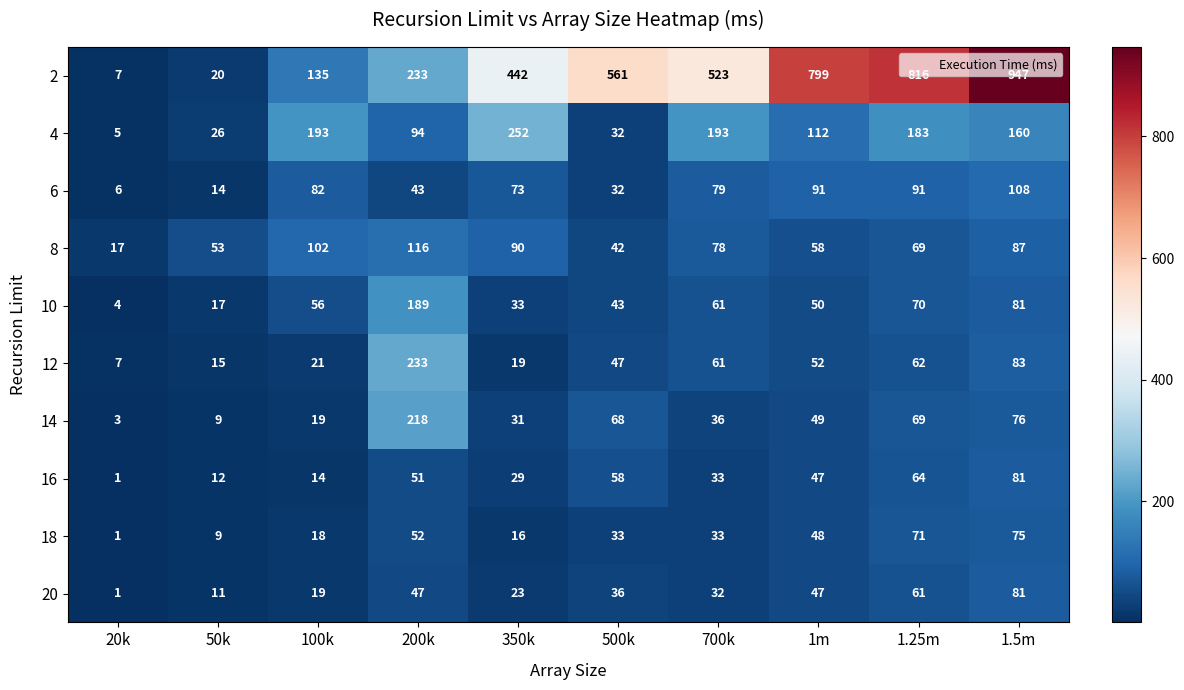

What is the difference between the 16 values at 350k and 200k?

22